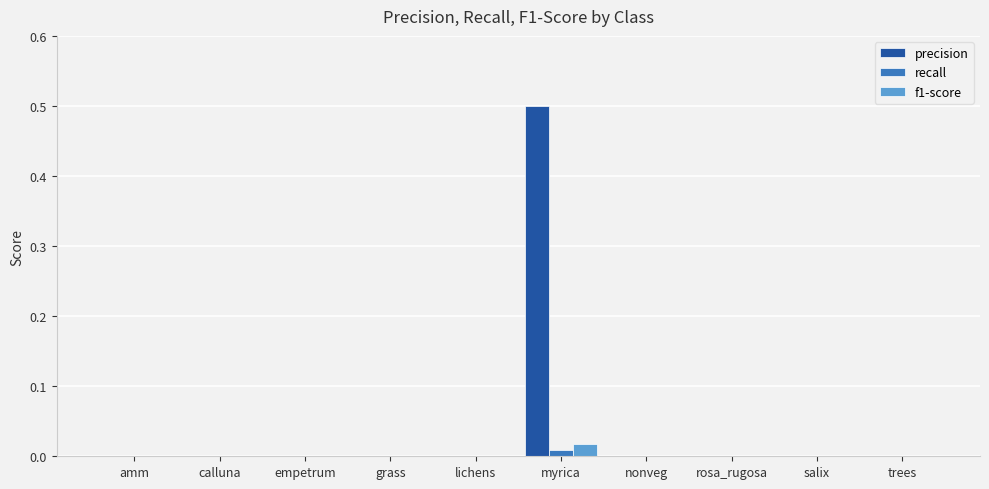

The value of precision at rosa_rugosa is -0.3. True or false?

False